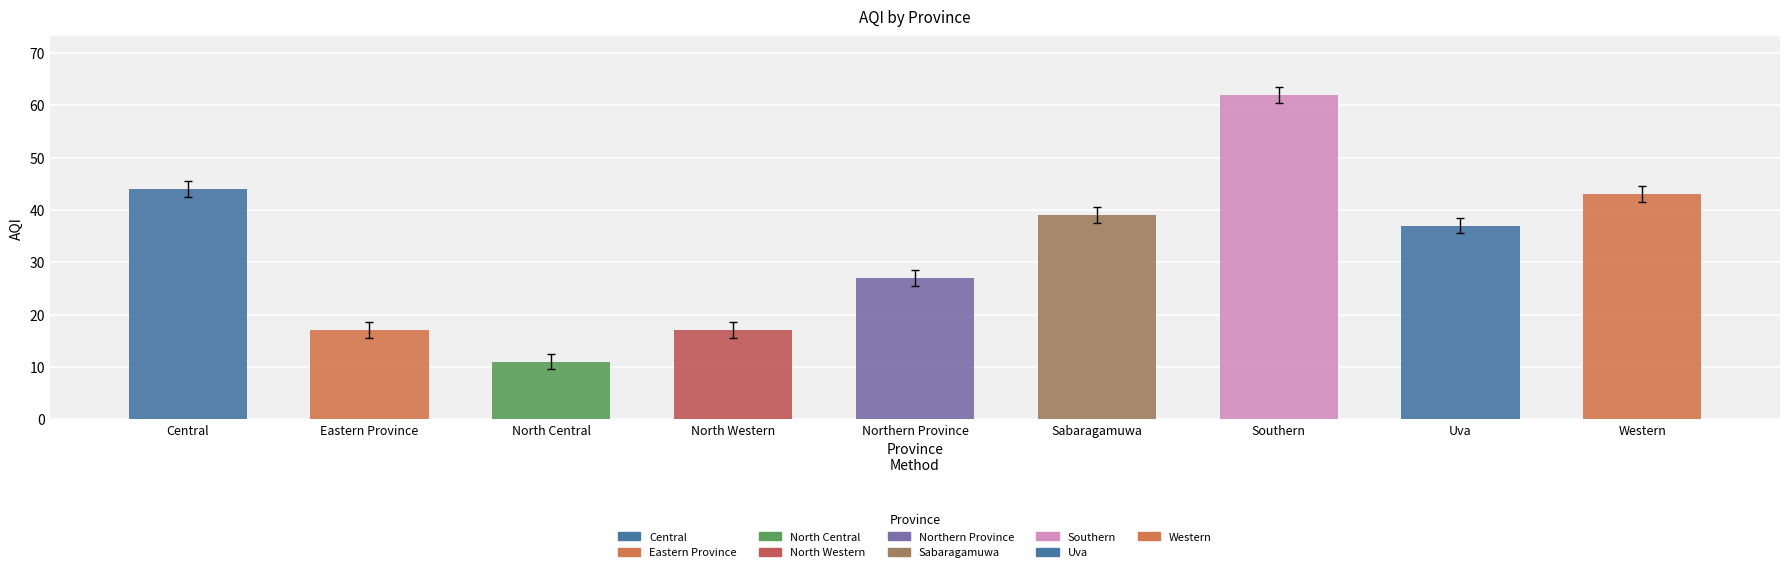

What is the value of the 6th bar from the left?

39